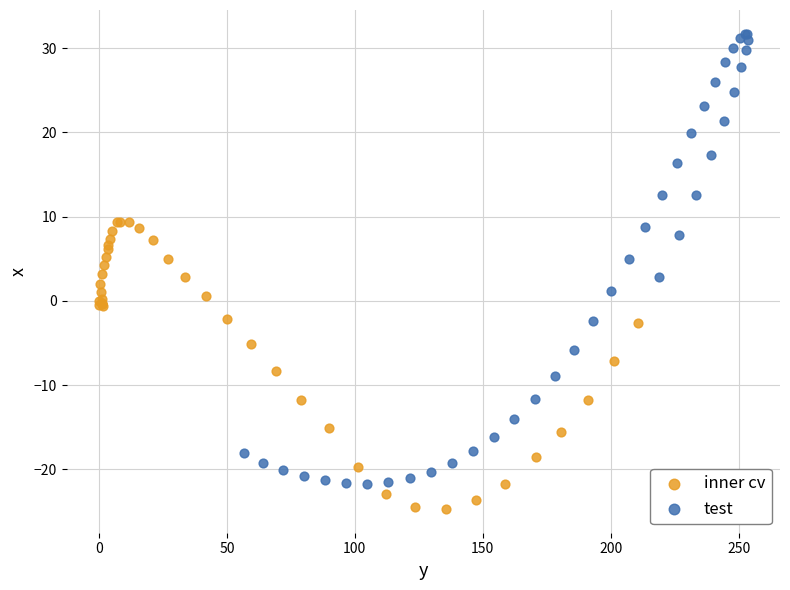

Which series contains the highest Y value?

test